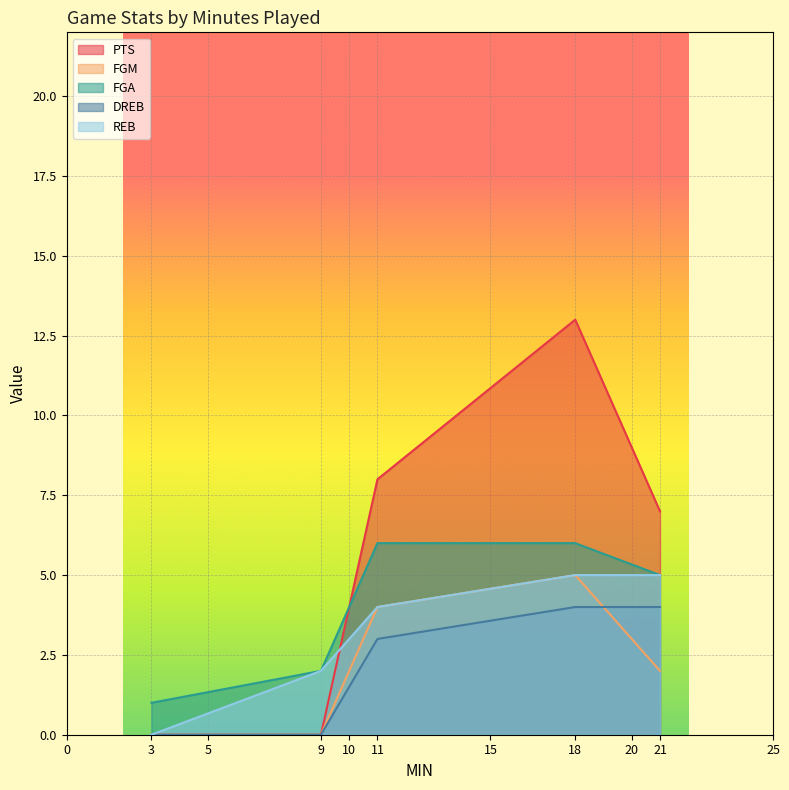

The DREB series shows 3 at 11. True or false?

True